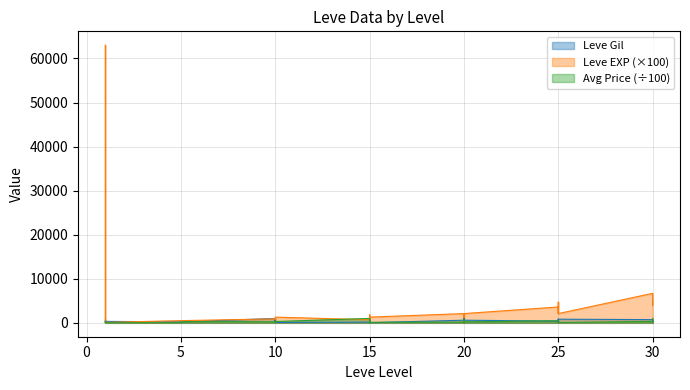

The value of Leve EXP at 25 is 5304. True or false?

False